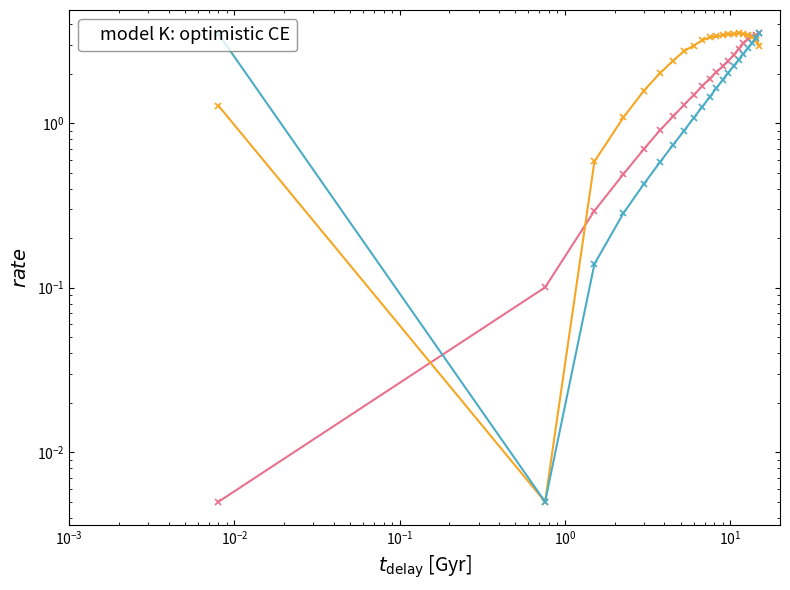

How many interior local valleys does the col_3 series have?

1